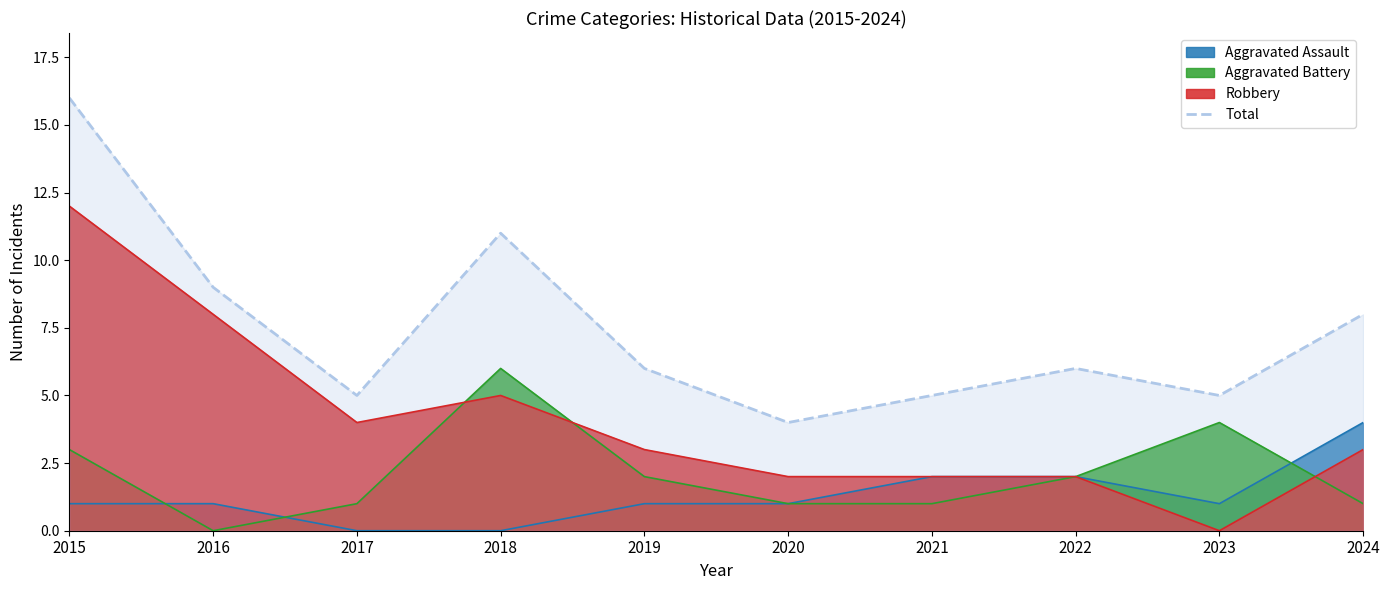

How many interior local peaks (higher than both neighbors) does the data have?

2